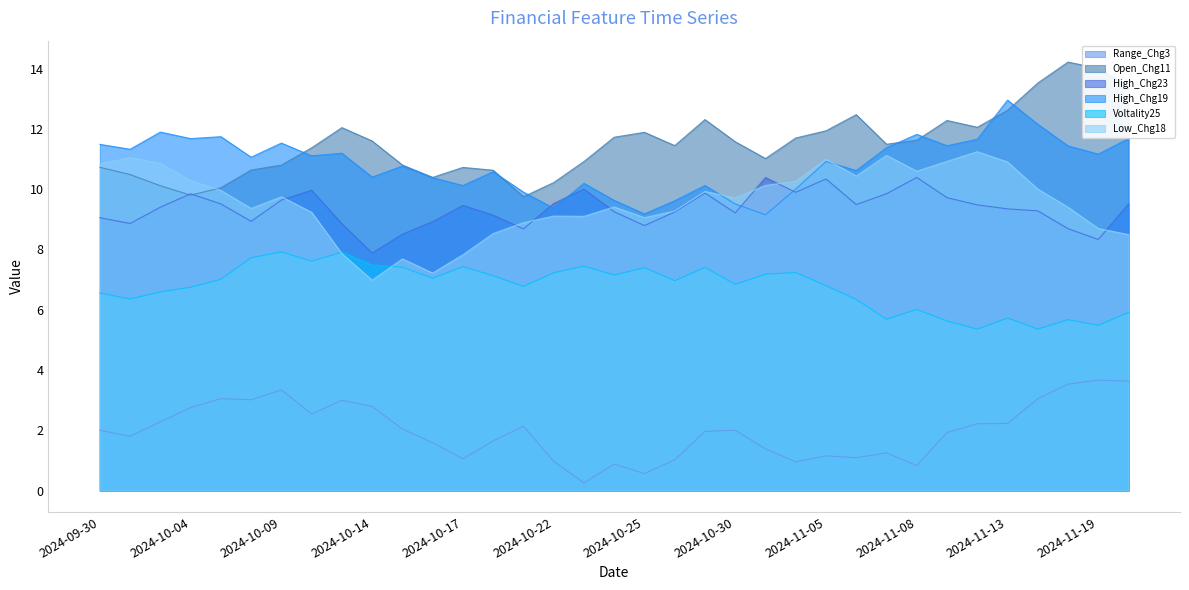

At which label does Open_Chg11 reach its peak?

2024-11-18